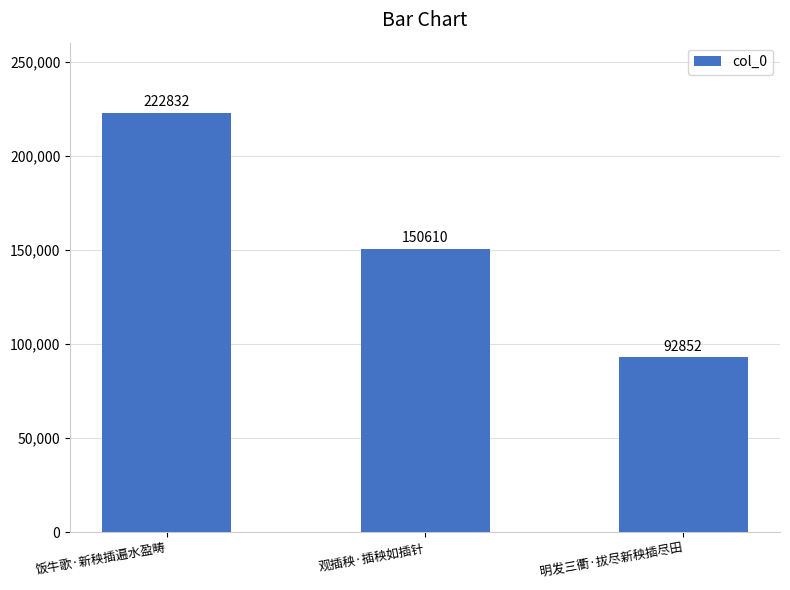

What is the average value?

155431